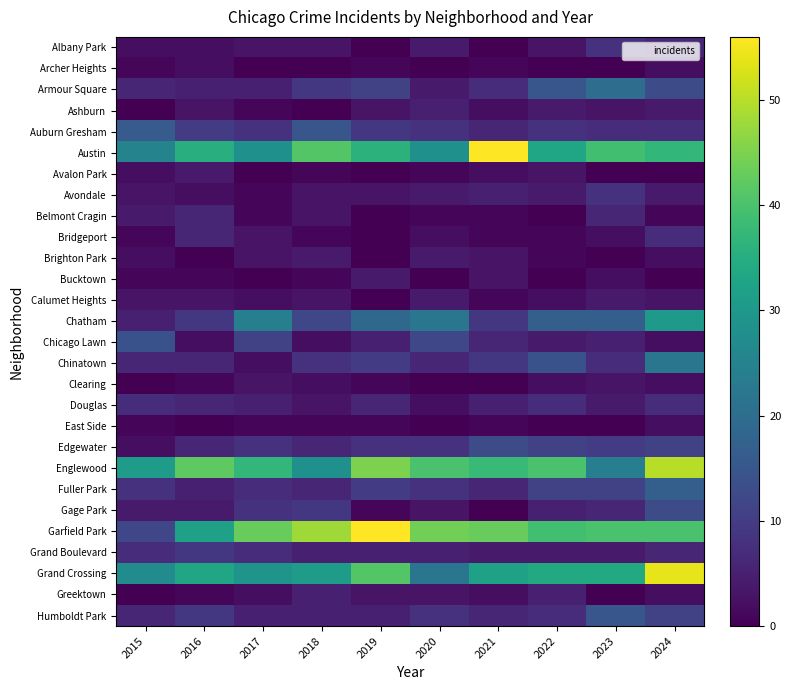

Reading left to right, list all the values displayed in this chart.

Albany Park: 2015=2	2016=2	2017=3	2018=3	2019=0	2020=4	2021=0	2022=3	2023=8	2024=6
Archer Heights: 2015=1	2016=2	2017=0	2018=0	2019=1	2020=0	2021=1	2022=0	2023=0	2024=2
Armour Square: 2015=6	2016=5	2017=5	2018=9	2019=11	2020=4	2021=7	2022=15	2023=20	2024=13
Ashburn: 2015=0	2016=3	2017=1	2018=0	2019=3	2020=5	2021=2	2022=4	2023=3	2024=4
Auburn Gresham: 2015=16	2016=10	2017=8	2018=15	2019=9	2020=8	2021=6	2022=8	2023=7	2024=7
Austin: 2015=25	2016=35	2017=28	2018=41	2019=36	2020=28	2021=56	2022=33	2023=39	2024=37
Avalon Park: 2015=2	2016=4	2017=0	2018=1	2019=0	2020=1	2021=2	2022=3	2023=0	2024=0
Avondale: 2015=3	2016=2	2017=1	2018=3	2019=3	2020=4	2021=5	2022=4	2023=8	2024=4
Belmont Cragin: 2015=4	2016=6	2017=1	2018=3	2019=0	2020=1	2021=1	2022=0	2023=6	2024=1
Bridgeport: 2015=1	2016=6	2017=3	2018=1	2019=0	2020=2	2021=1	2022=1	2023=2	2024=7
Brighton Park: 2015=2	2016=0	2017=3	2018=4	2019=0	2020=4	2021=3	2022=1	2023=0	2024=2
Bucktown: 2015=1	2016=1	2017=0	2018=1	2019=4	2020=0	2021=3	2022=0	2023=2	2024=0
Calumet Heights: 2015=3	2016=3	2017=2	2018=3	2019=0	2020=4	2021=1	2022=2	2023=4	2024=3
Chatham: 2015=5	2016=9	2017=24	2018=12	2019=19	2020=22	2021=9	2022=17	2023=17	2024=30
Chicago Lawn: 2015=14	2016=2	2017=11	2018=2	2019=5	2020=12	2021=6	2022=4	2023=5	2024=2
Chinatown: 2015=6	2016=6	2017=2	2018=8	2019=10	2020=6	2021=9	2022=14	2023=7	2024=22
Clearing: 2015=0	2016=1	2017=3	2018=2	2019=1	2020=0	2021=0	2022=2	2023=3	2024=2
Douglas: 2015=7	2016=6	2017=5	2018=3	2019=6	2020=2	2021=5	2022=7	2023=4	2024=7
East Side: 2015=1	2016=0	2017=1	2018=1	2019=1	2020=0	2021=1	2022=0	2023=0	2024=2
Edgewater: 2015=2	2016=6	2017=8	2018=6	2019=8	2020=8	2021=13	2022=11	2023=10	2024=11
Englewood: 2015=31	2016=42	2017=37	2018=28	2019=45	2020=40	2021=38	2022=40	2023=24	2024=50
Fuller Park: 2015=8	2016=5	2017=7	2018=6	2019=10	2020=8	2021=6	2022=11	2023=11	2024=17
Gage Park: 2015=4	2016=4	2017=8	2018=9	2019=1	2020=3	2021=0	2022=5	2023=6	2024=13
Garfield Park: 2015=12	2016=32	2017=43	2018=48	2019=56	2020=44	2021=43	2022=39	2023=40	2024=40
Grand Boulevard: 2015=7	2016=9	2017=7	2018=5	2019=5	2020=5	2021=4	2022=4	2023=4	2024=6
Grand Crossing: 2015=27	2016=33	2017=29	2018=31	2019=41	2020=22	2021=32	2022=34	2023=34	2024=54
Greektown: 2015=0	2016=1	2017=2	2018=5	2019=3	2020=3	2021=2	2022=5	2023=0	2024=2
Humboldt Park: 2015=6	2016=9	2017=5	2018=5	2019=5	2020=8	2021=6	2022=7	2023=15	2024=11